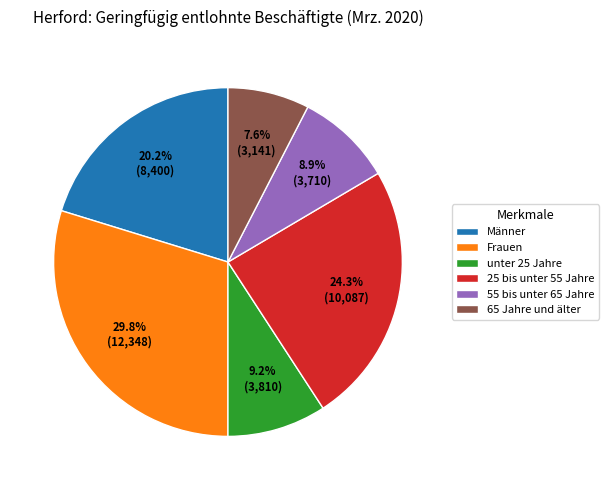

How many segments does this pie chart have?

6